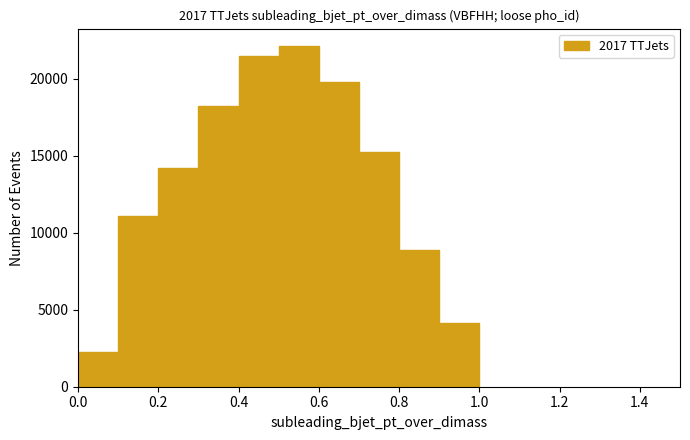

Over which range of the x-axis is the bar tallest?

0.5 to 0.6